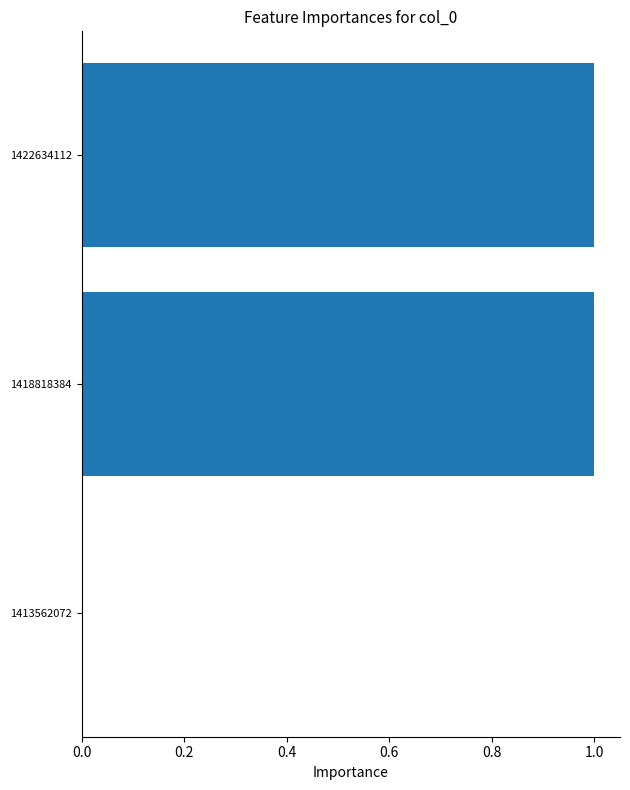

Are the bars horizontal?

Yes